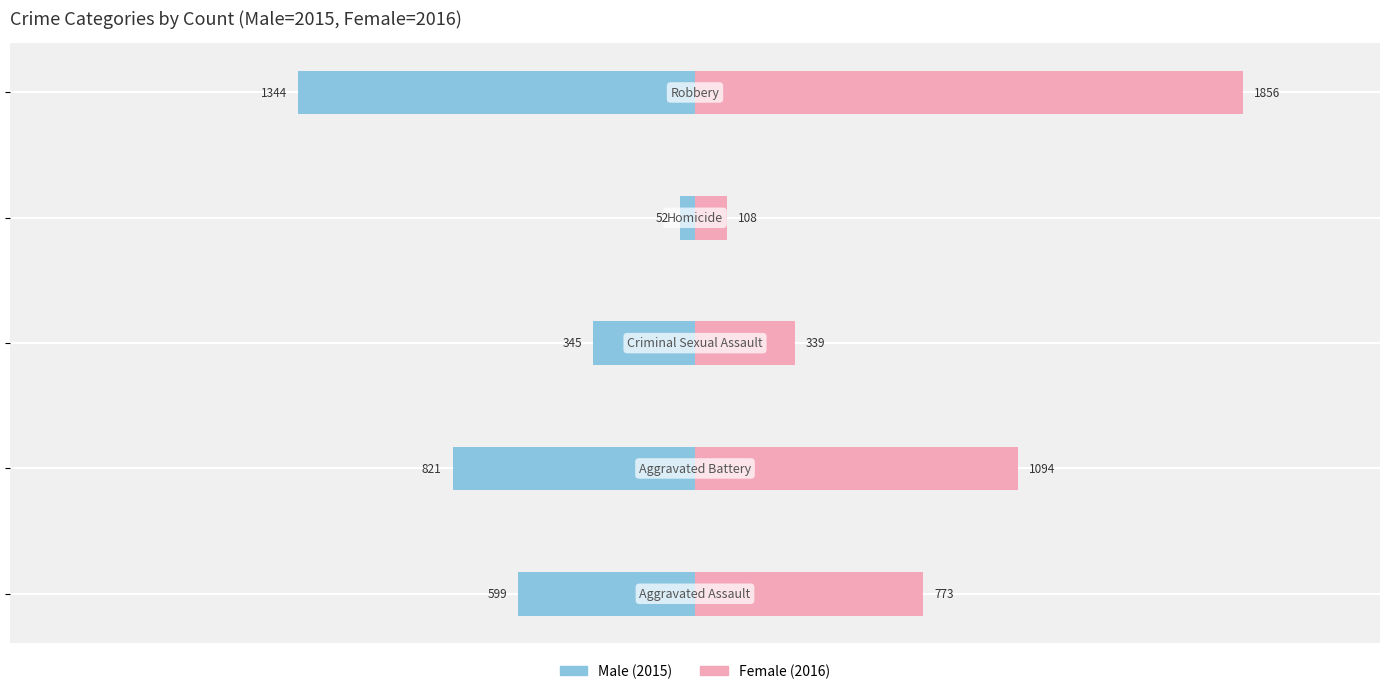

At how many categories does at least one series exceed -471?

5